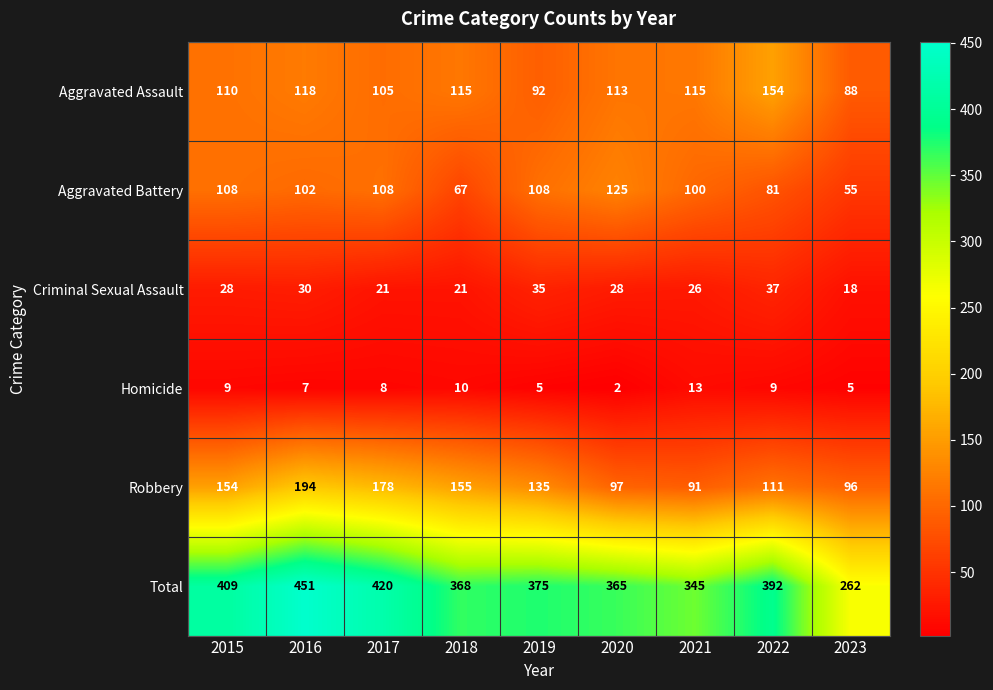

What is the difference between the second highest and minimum values in the Aggravated Battery series?

53